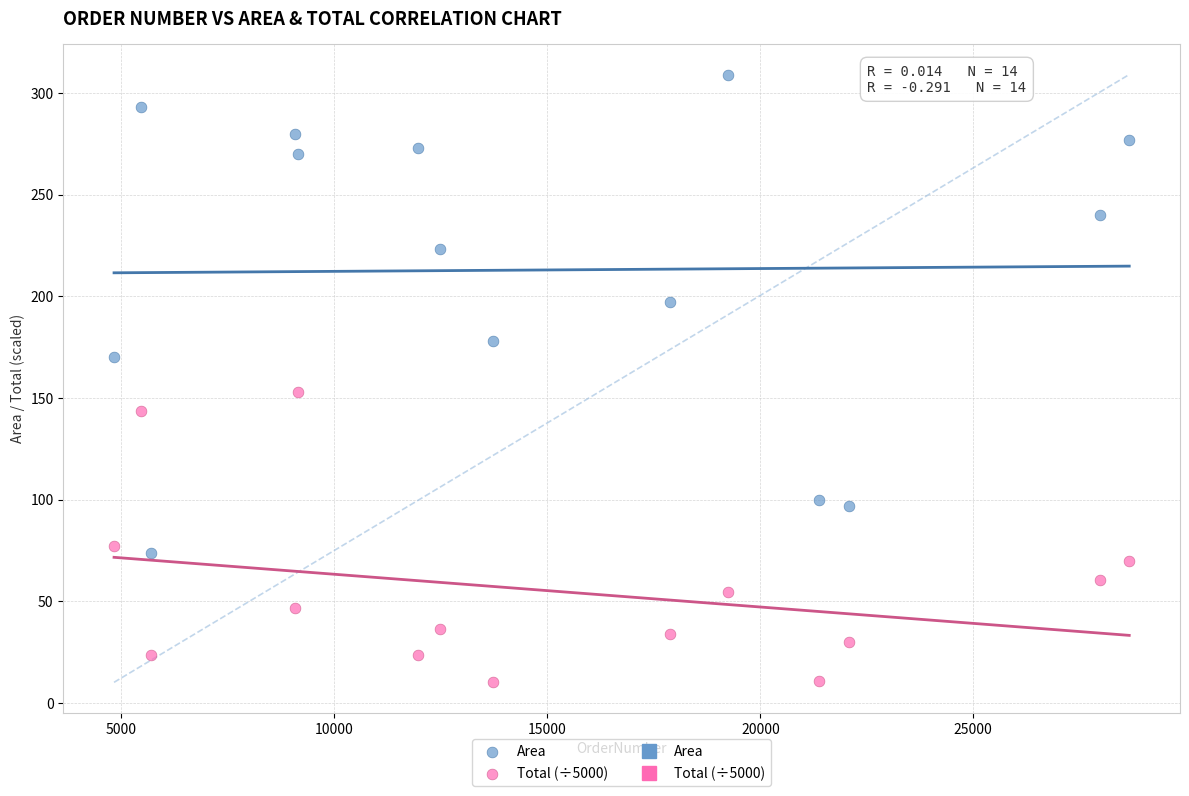

Across all data points, what is the range of X values (max minus min)?

23834.0